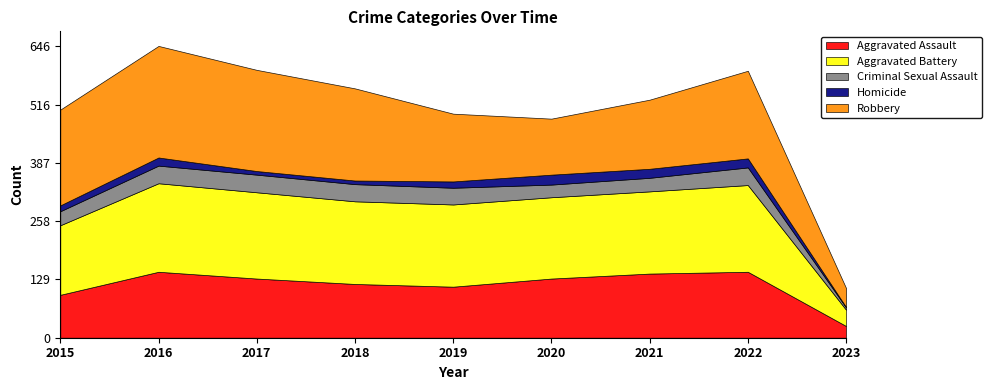

What are all the series names shown in the legend?

Aggravated Assault, Aggravated Battery, Criminal Sexual Assault, Homicide, Robbery